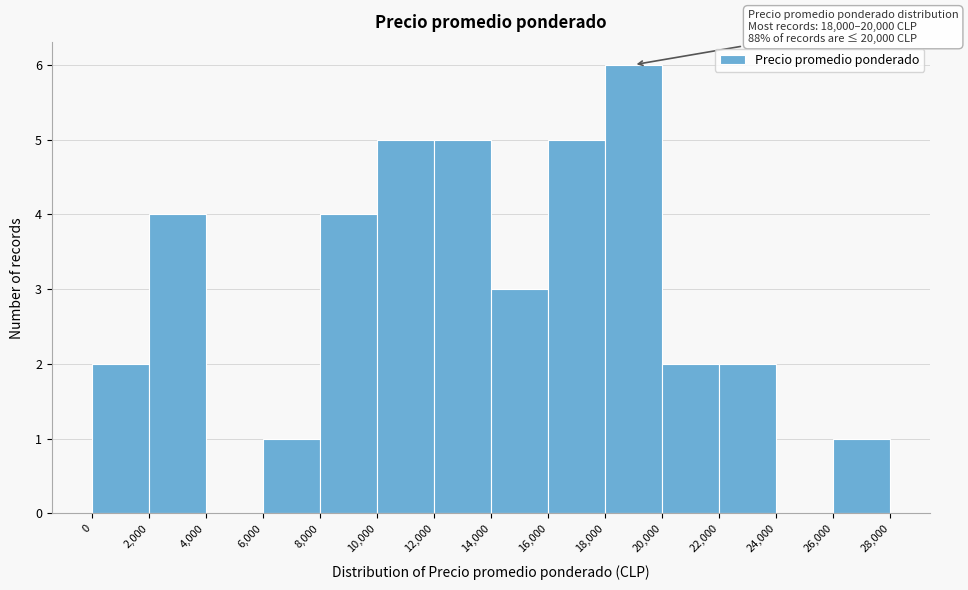

Which range on the x-axis has the tallest bar?

18,000 to 20,000